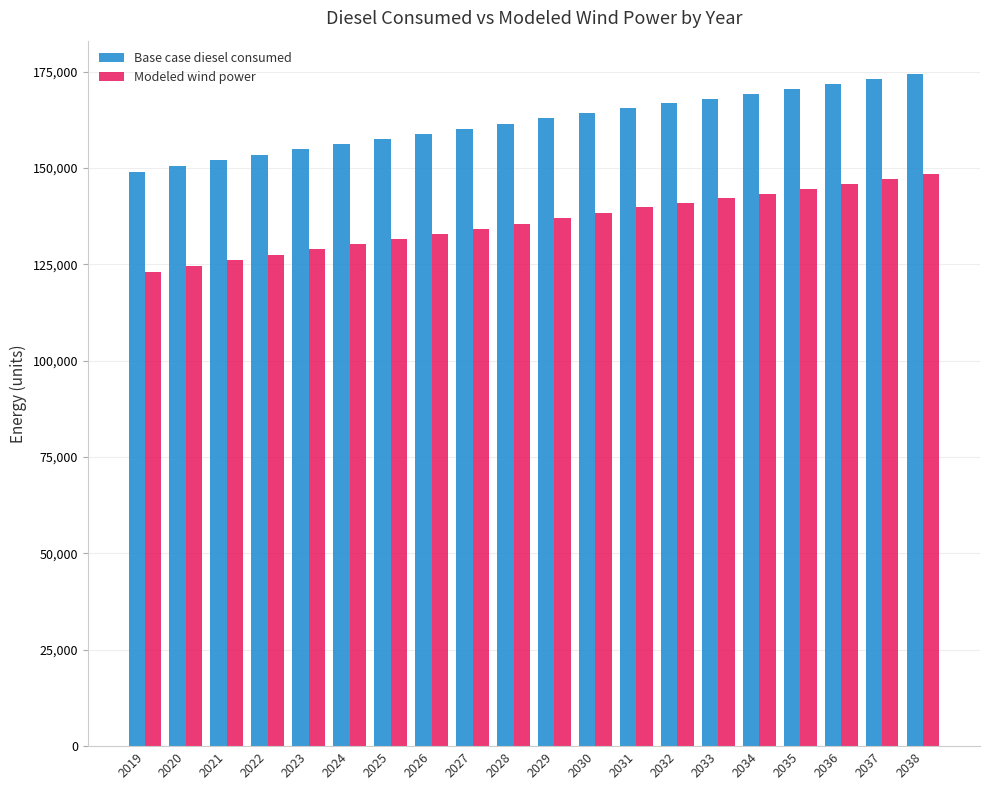

Rank the series at 2023 from lowest to highest value.

Modeled wind power, Base case diesel consumed